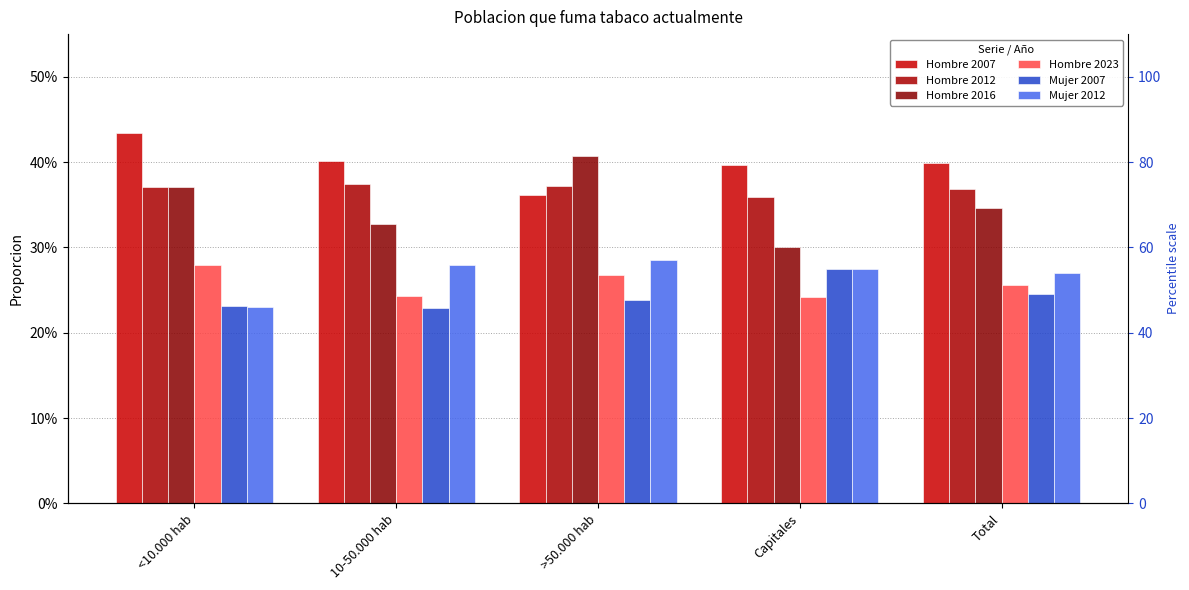

Rank the series by their maximum value, from highest to lowest.

Hombre 2007, Hombre 2016, Hombre 2012, Mujer 2012, Hombre 2023, Mujer 2007